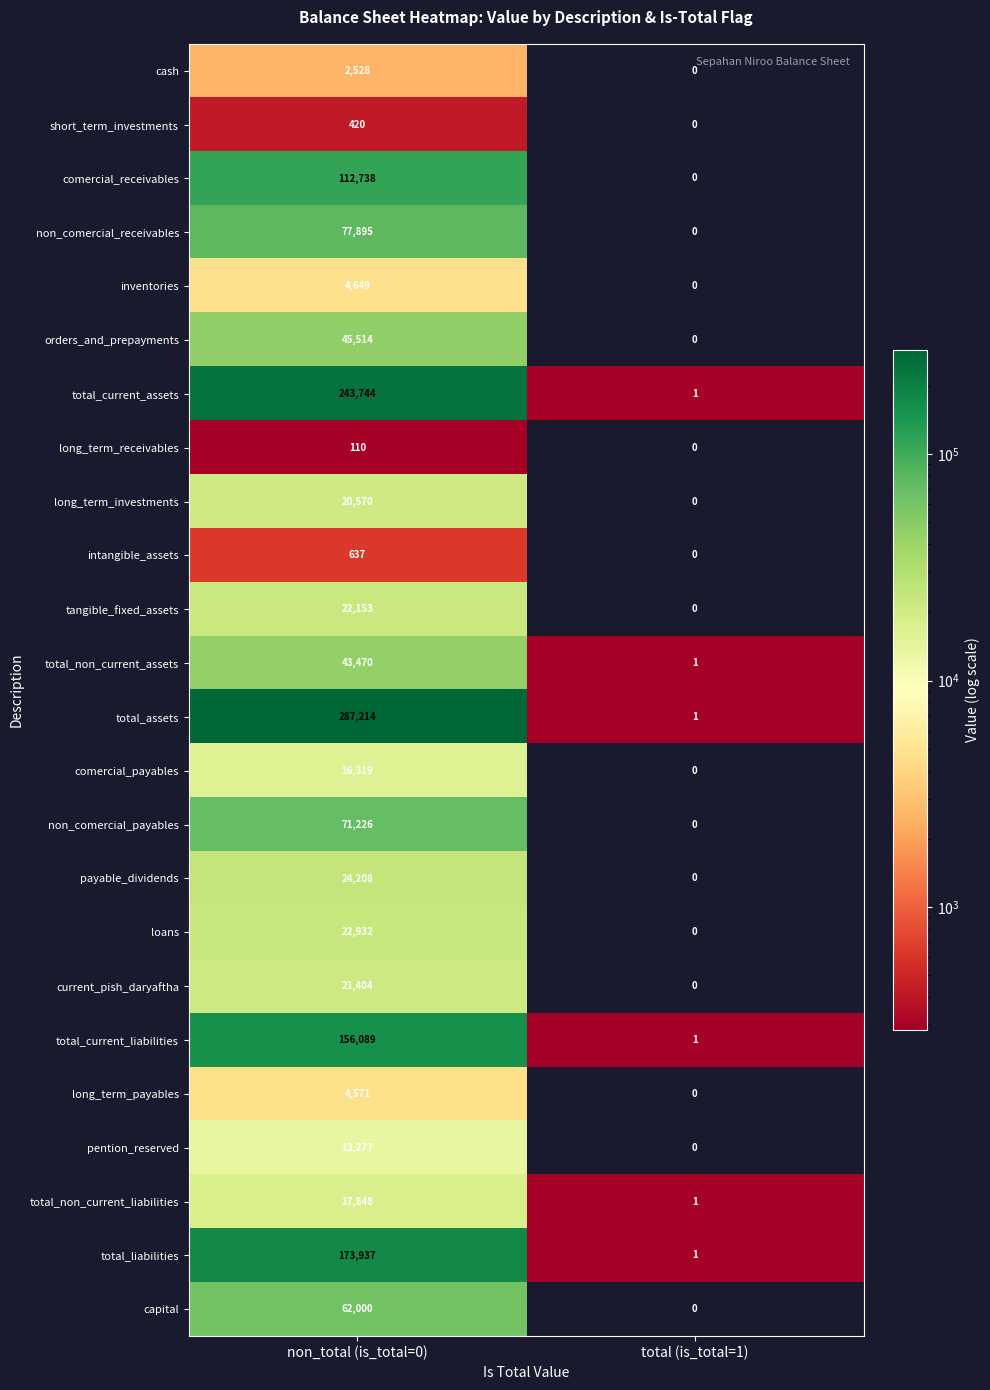

What is the difference between the total_current_assets values at total (is_total=1) and non_total (is_total=0)?

243743